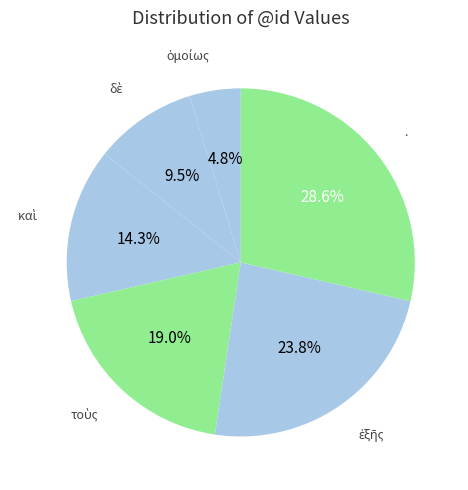

To the nearest percent, what is the average slice percentage?

17%